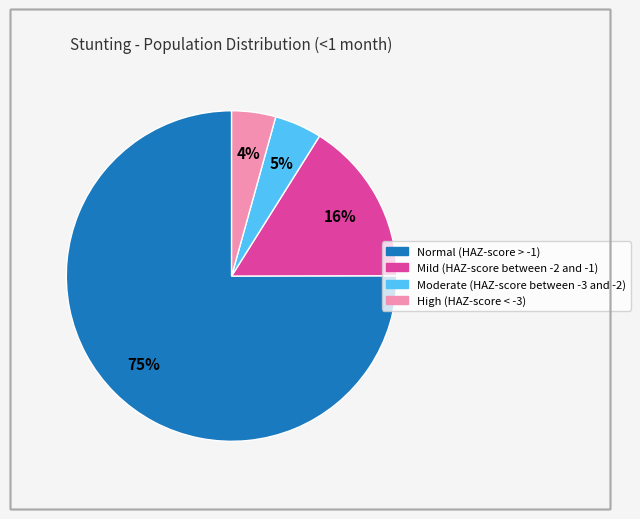

Which category has the biggest portion of the pie?

Normal (HAZ-score > -1)